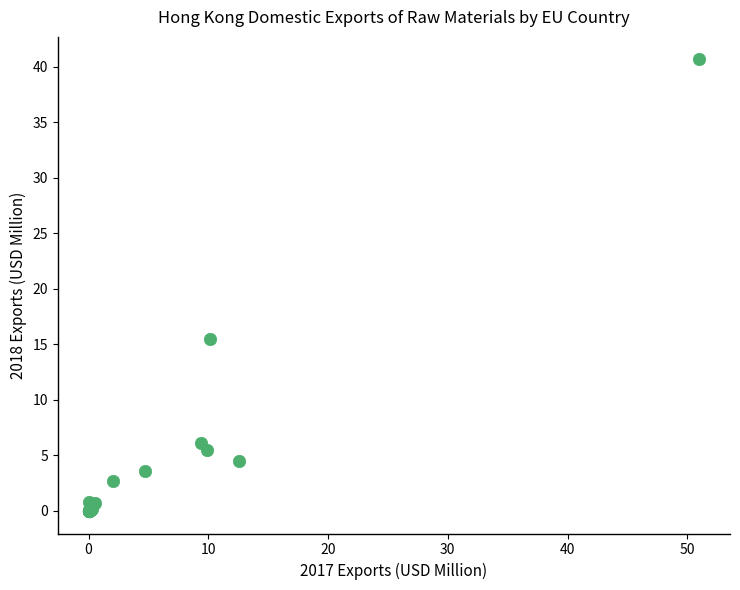

What Y value in the scatter plot is closest to 20?

15.5